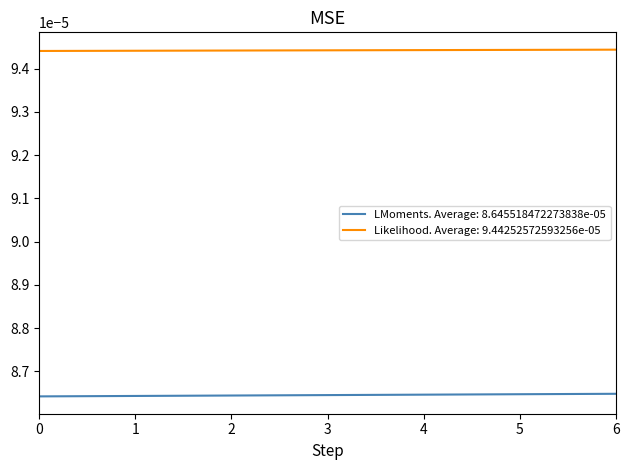

Rank the series at 4 from highest to lowest value.

Likelihood. Average: 9.44252572593256e-05, LMoments. Average: 8.645518472273838e-05